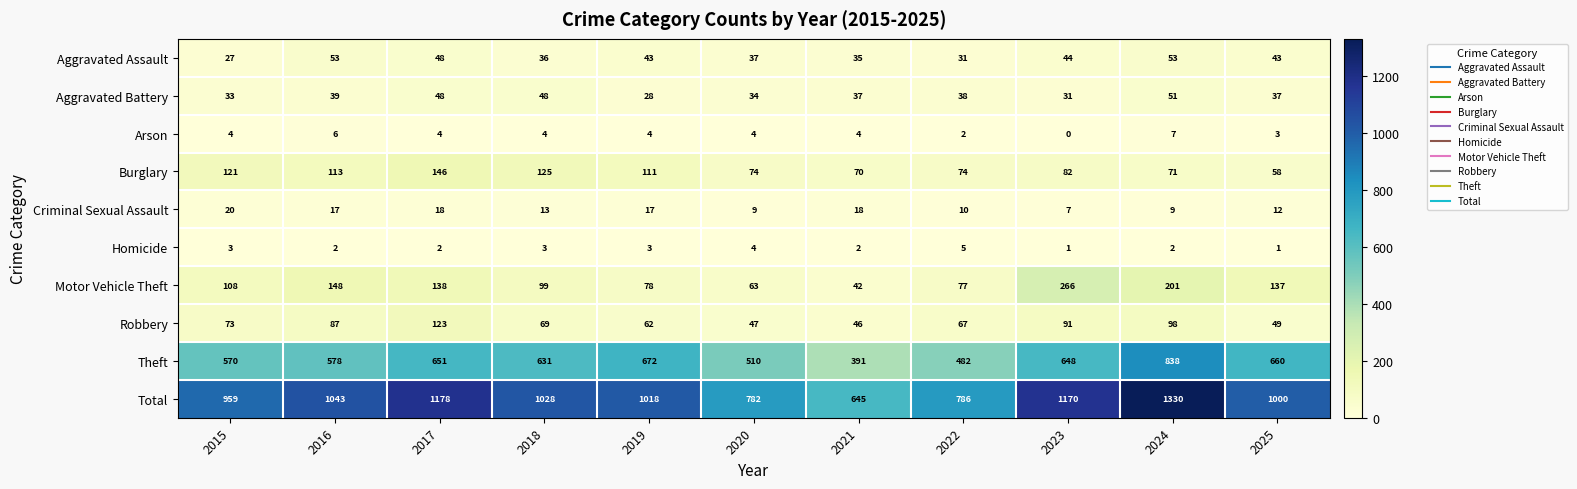

Count the number of categories in the chart.

11